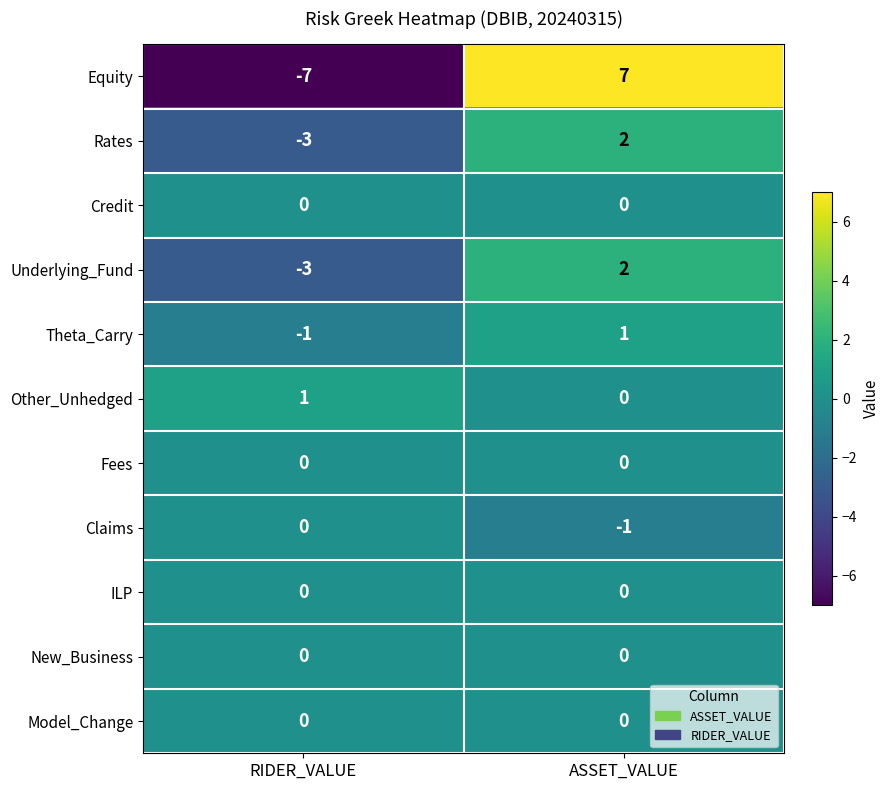

Which category has the highest value across all series?

ASSET_VALUE